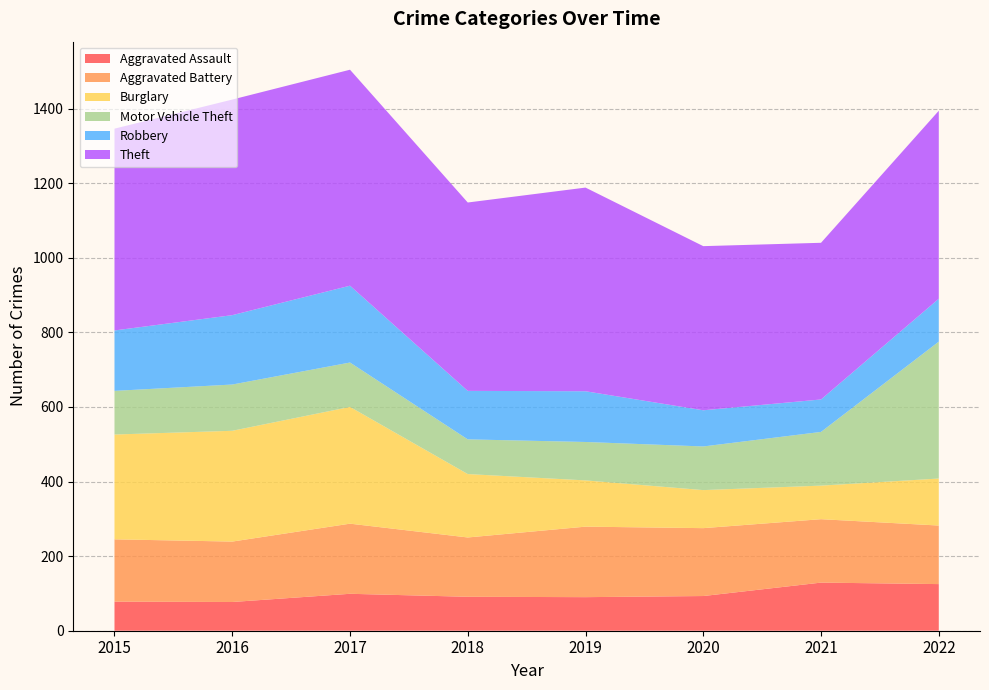

Reading left to right, list all the values displayed in this chart.

Aggravated Assault: 2015=78	2016=77	2017=99	2018=91	2019=90	2020=93	2021=129	2022=125
Aggravated Battery: 2015=167	2016=162	2017=188	2018=159	2019=189	2020=182	2021=170	2022=157
Burglary: 2015=281	2016=297	2017=313	2018=170	2019=124	2020=102	2021=90	2022=126
Motor Vehicle Theft: 2015=117	2016=124	2017=119	2018=93	2019=103	2020=117	2021=144	2022=367
Robbery: 2015=162	2016=186	2017=206	2018=130	2019=136	2020=97	2021=87	2022=115
Theft: 2015=541	2016=578	2017=579	2018=505	2019=546	2020=440	2021=420	2022=504